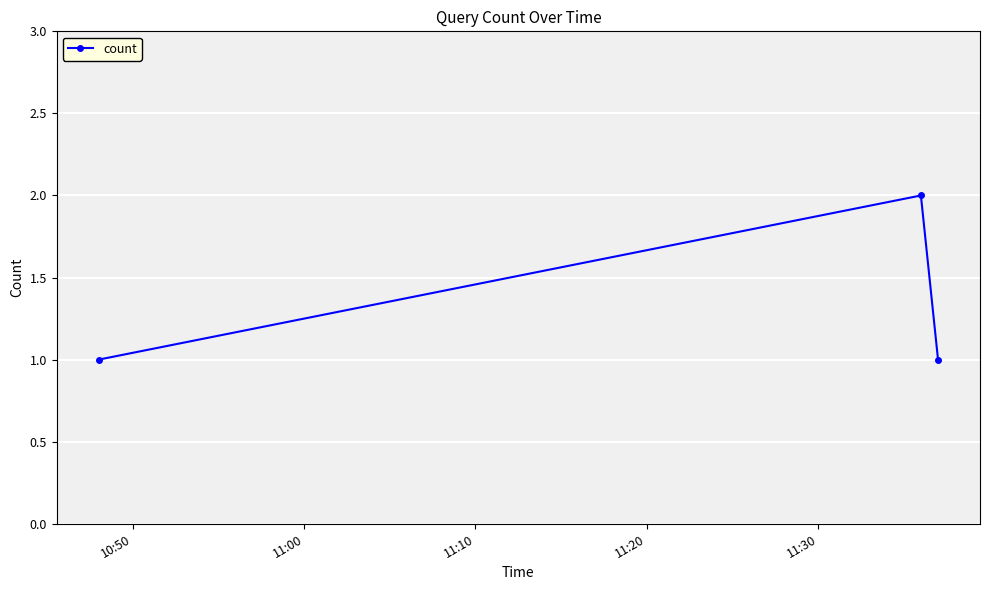

What is the value of the 3rd point from the left?

1